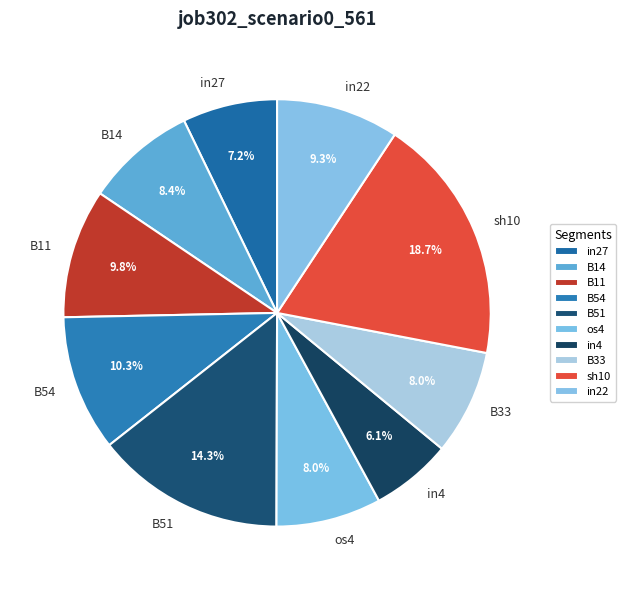

Combined, do B11 and in27 account for over 50%?

No